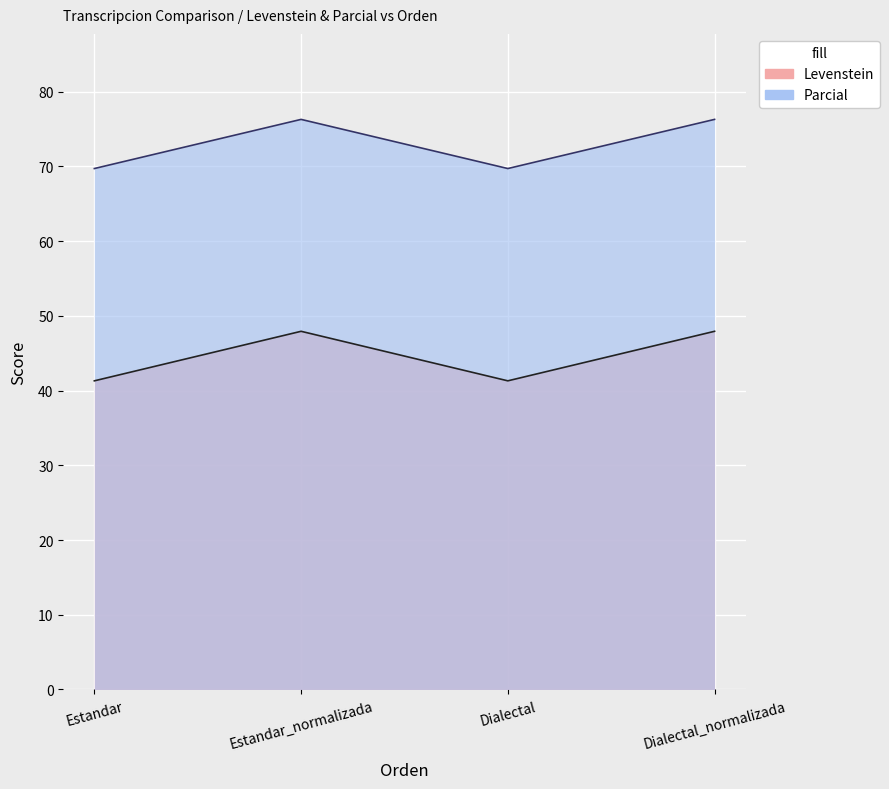

At which category does Levenstein reach its first local valley?

Dialectal